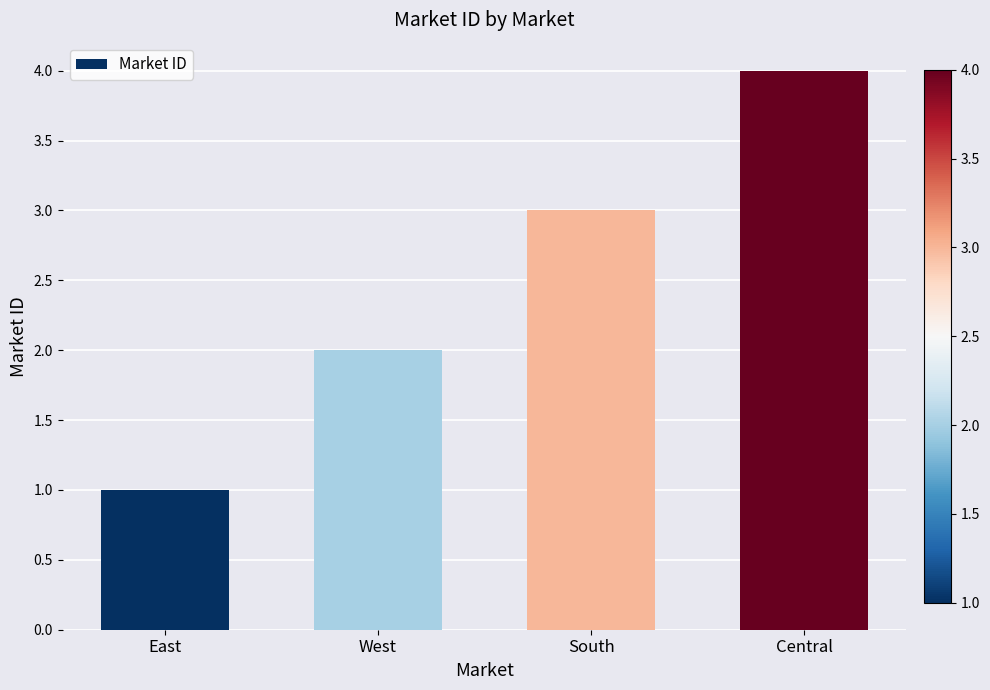

Rank the categories by value from highest to lowest.

Central, South, West, East